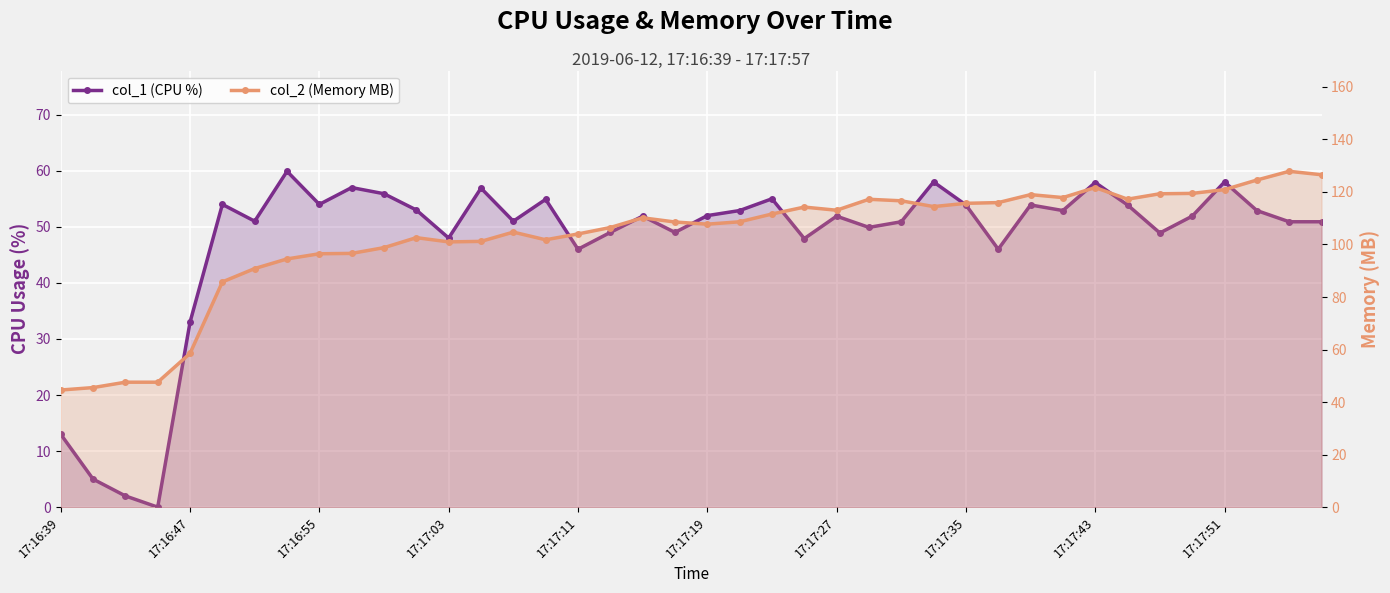

Which series has the widest spread of values?

col_2 (Memory MB)